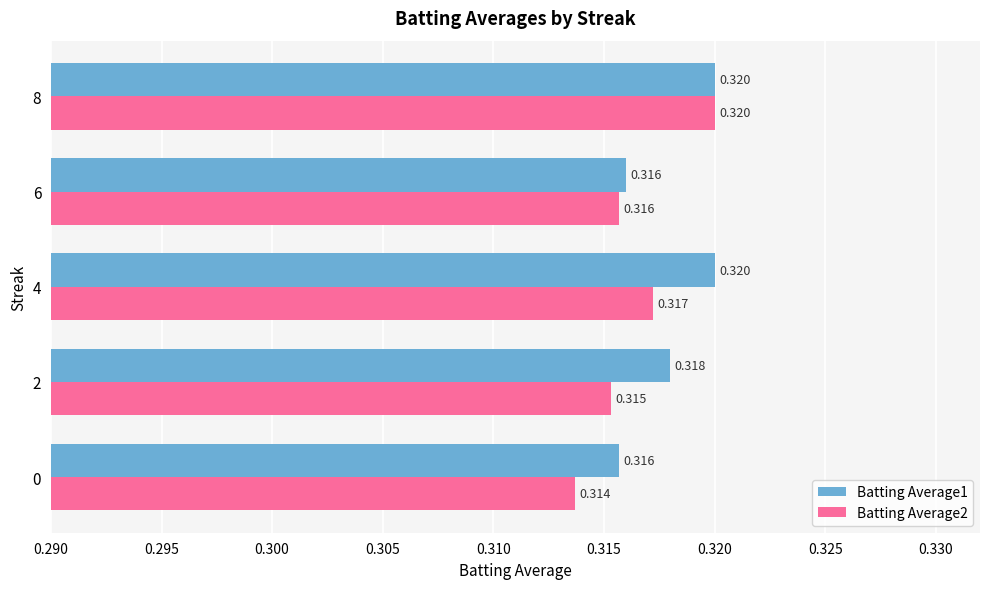

At how many categories does at least one series exceed 0?

5